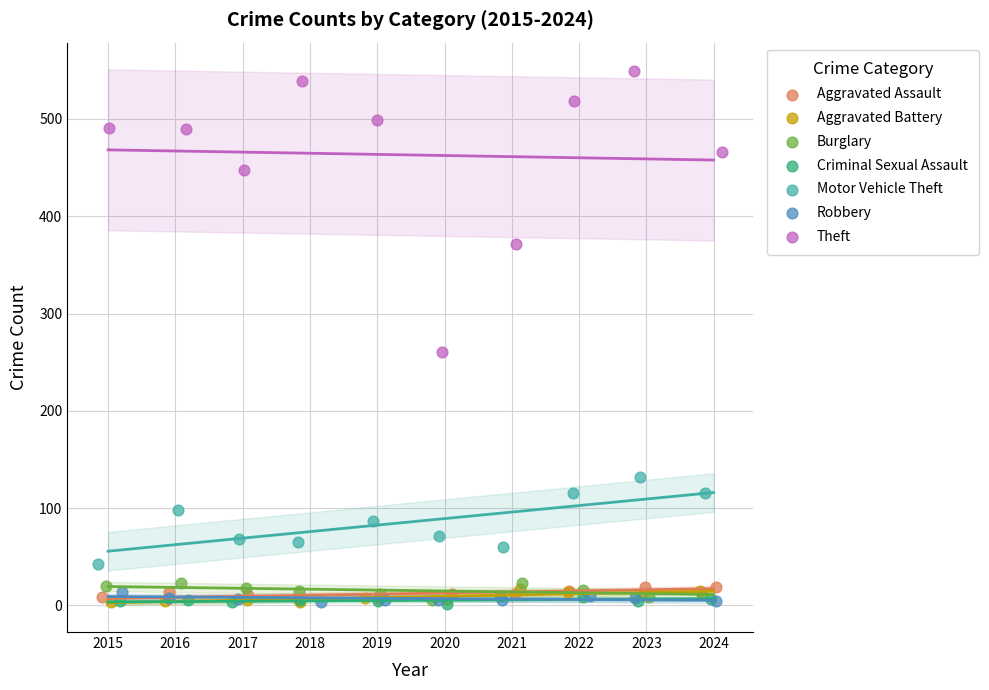

Which series has the largest Y range (max minus min)?

Theft